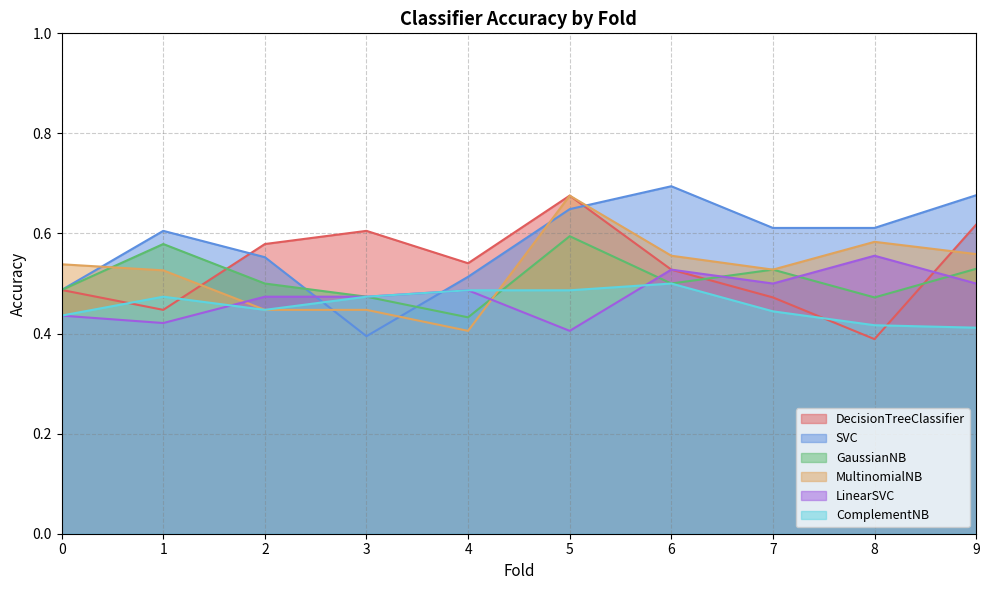

Where is the first local minimum for LinearSVC?

1